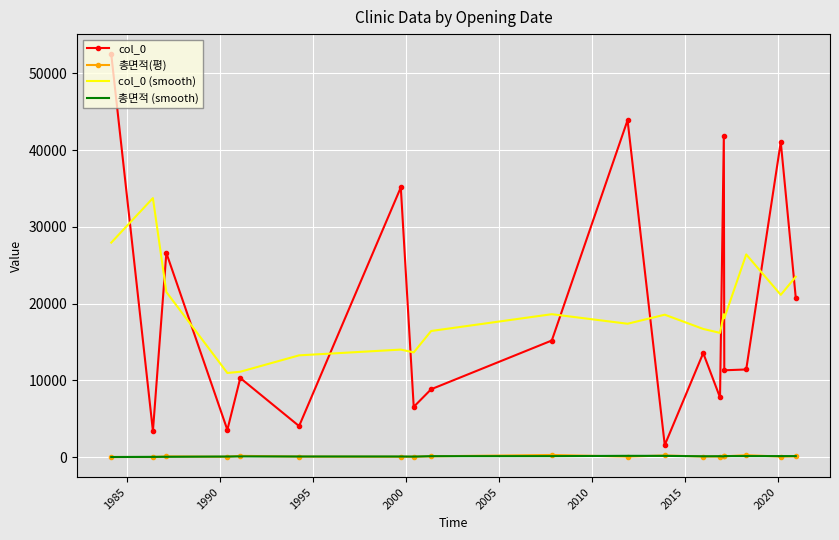

Which series has the widest spread of values?

col_0